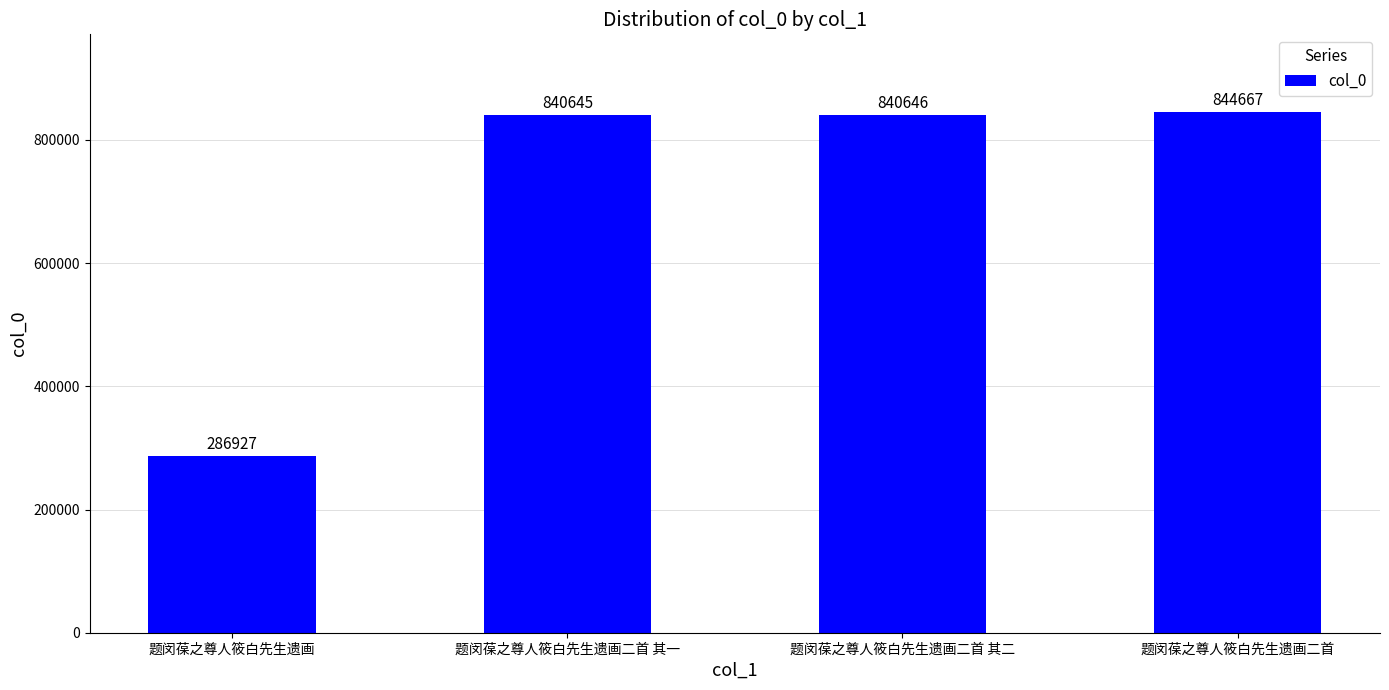

What is the maximum value shown in the chart?

844667